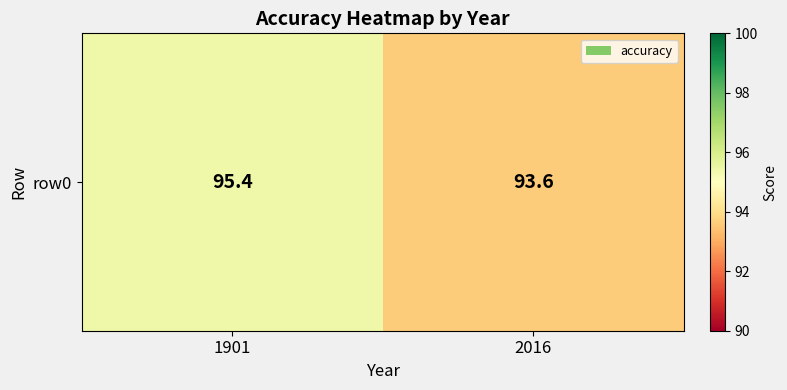

Reading left to right, list all the values displayed in this chart.

1901=95.4	2016=93.6